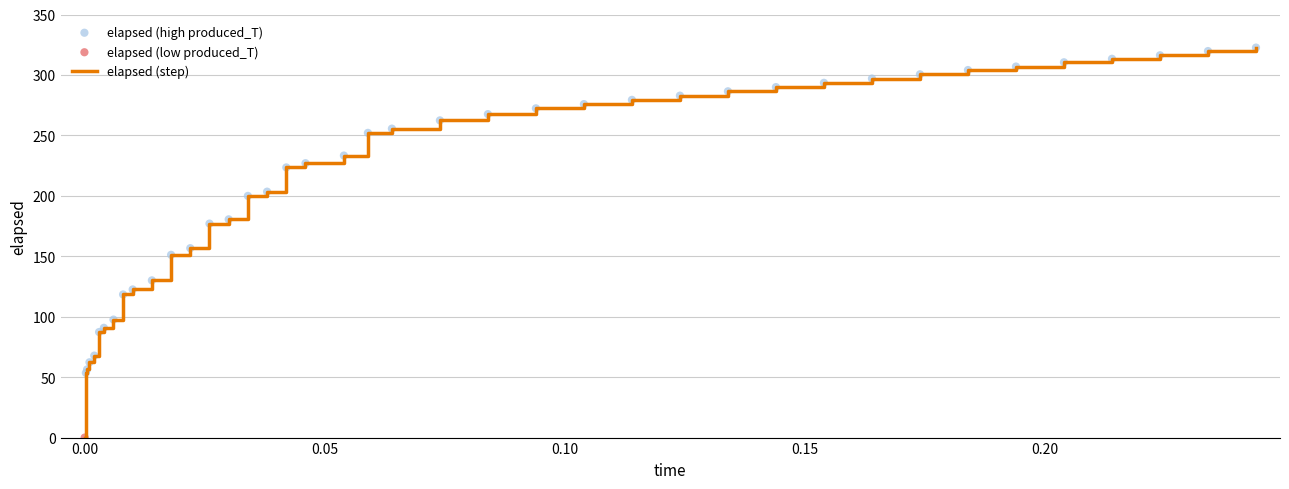

How many lines are shown in the chart?

1